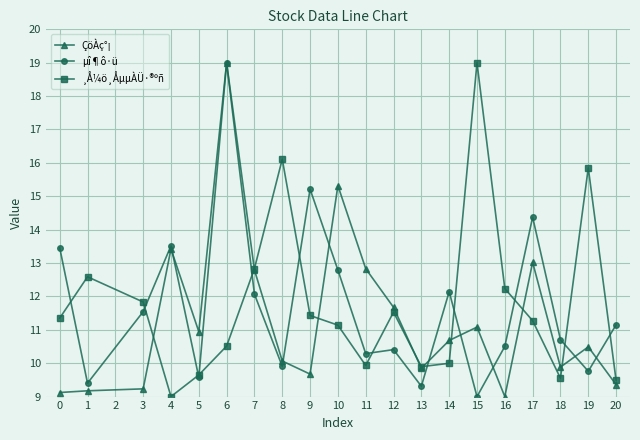

What is the sum of the ¸Å¼ö¸ÅµµÀÜ·®ºñ values at 6 and 17?

21.8